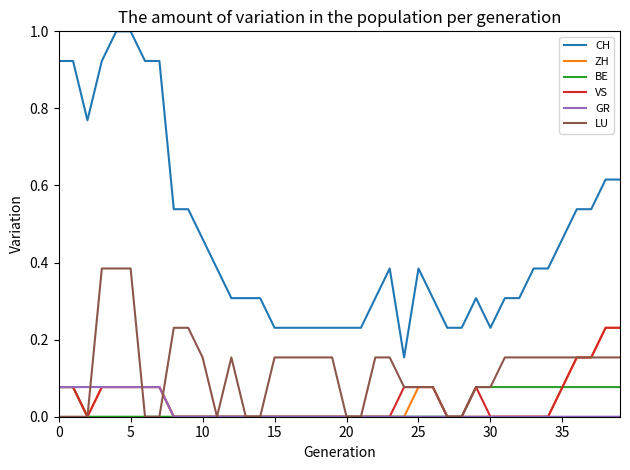

What is the greatest value displayed?

1.0